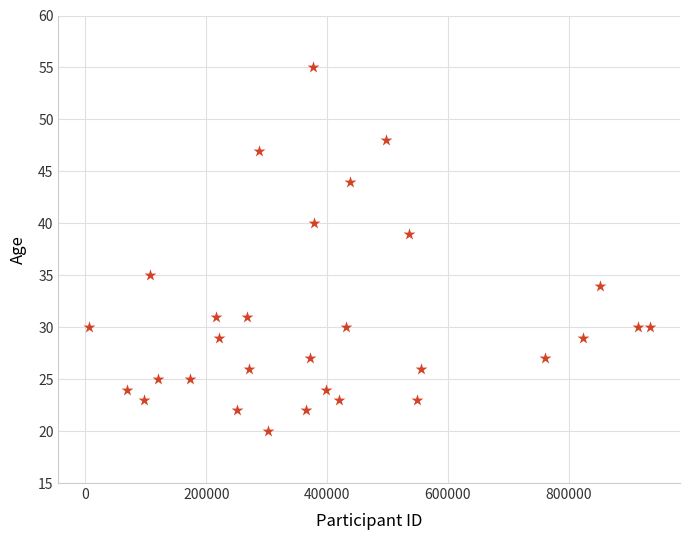

What is the range of X values (max minus min)?

929006